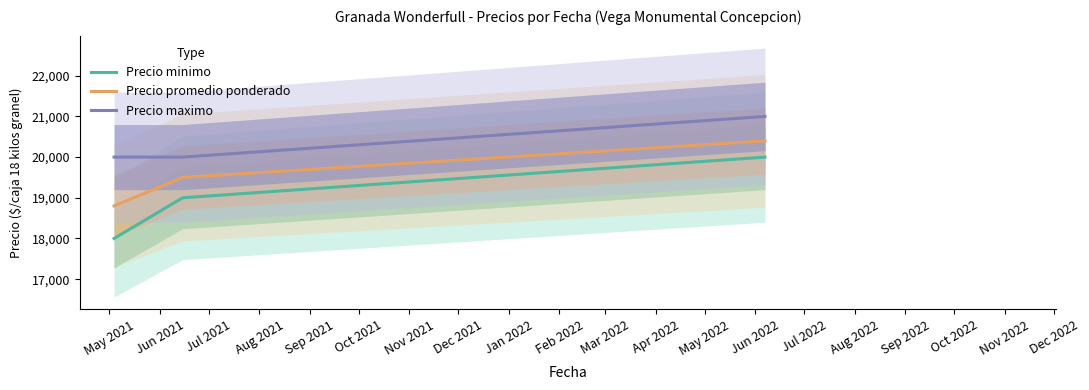

How many series are shown in this chart?

3